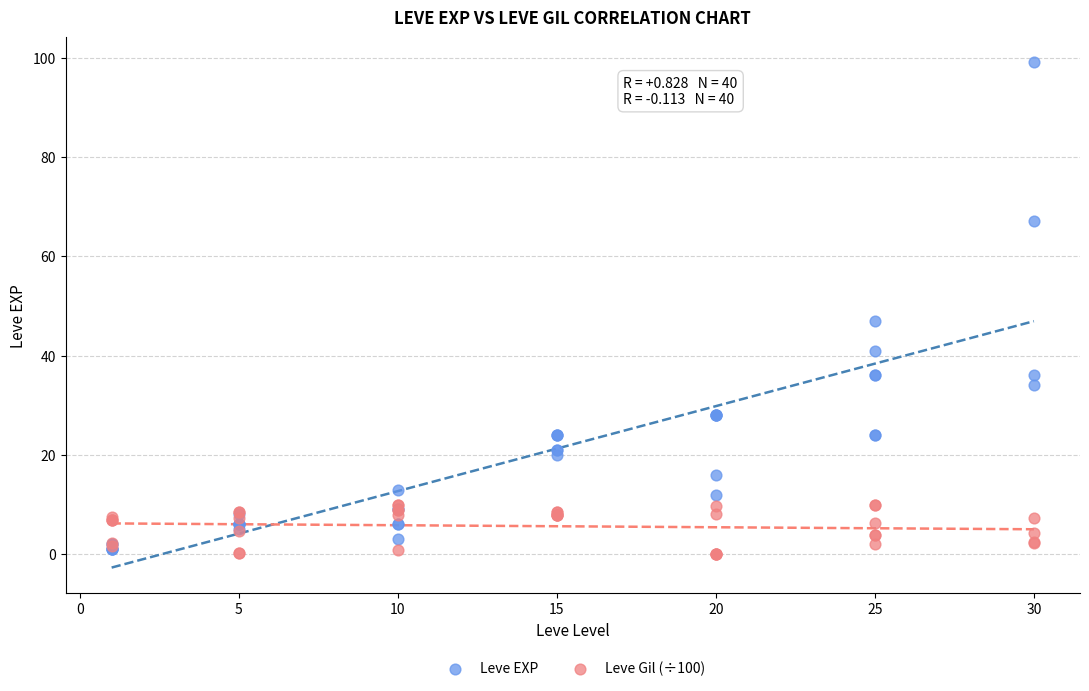

What are all the series names shown in the legend?

Leve EXP, Leve Gil (÷100)